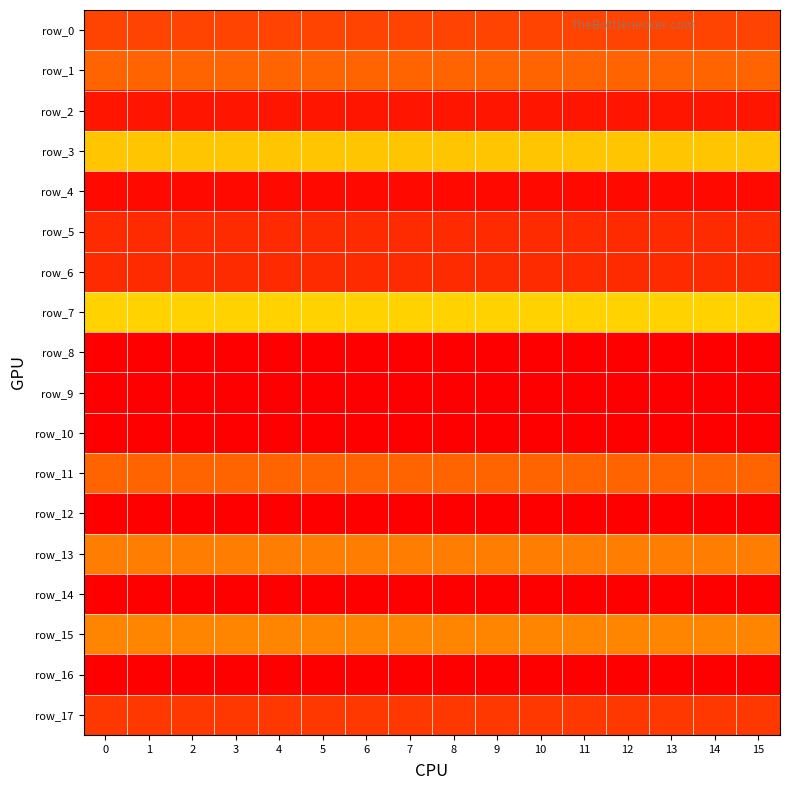

Reading left to right, transcribe all the data shown in this chart.

row_0: 17873060.2	17873060.2	17873060.2	17873060.2	17873060.2	17873060.2	17873060.2	17873060.2	17873060.2	17873060.2	17873060.2	17873060.2	17873060.2	17873060.2	17873060.2	17873060.2
row_1: 24163006.7	24163006.7	24163006.7	24163006.7	24163006.7	24163006.7	24163006.7	24163006.7	24163006.7	24163006.7	24163006.7	24163006.7	24163006.7	24163006.7	24163006.7	24163006.7
row_2: 5846758.9	5846758.9	5846758.9	5846758.9	5846758.9	5846758.9	5846758.9	5846758.9	5846758.9	5846758.9	5846758.9	5846758.9	5846758.9	5846758.9	5846758.9	5846758.9
row_3: 43041146.1	43041146.1	43041146.1	43041146.1	43041146.1	43041146.1	43041146.1	43041146.1	43041146.1	43041146.1	43041146.1	43041146.1	43041146.1	43041146.1	43041146.1	43041146.1
row_4: 2806115.1	2806115.1	2806115.1	2806115.1	2806115.1	2806115.1	2806115.1	2806115.1	2806115.1	2806115.1	2806115.1	2806115.1	2806115.1	2806115.1	2806115.1	2806115.1
row_5: 109329514.8	109329514.8	109329514.8	109329514.8	109329514.8	109329514.8	109329514.8	109329514.8	109329514.8	109329514.8	109329514.8	109329514.8	109329514.8	109329514.8	109329514.8	109329514.8
row_6: 11454184.9	11454184.9	11454184.9	11454184.9	11454184.9	11454184.9	11454184.9	11454184.9	11454184.9	11454184.9	11454184.9	11454184.9	11454184.9	11454184.9	11454184.9	11454184.9
row_7: 45391344.5	45391344.5	45391344.5	45391344.5	45391344.5	45391344.5	45391344.5	45391344.5	45391344.5	45391344.5	45391344.5	45391344.5	45391344.5	45391344.5	45391344.5	45391344.5
row_8: 0.0	0.0	0.0	0.0	0.0	0.0	0.0	0.0	0.0	0.0	0.0	0.0	0.0	0.0	0.0	0.0
row_9: 120890974.5	120890974.5	120890974.5	120890974.5	120890974.5	120890974.5	120890974.5	120890974.5	120890974.5	120890974.5	120890974.5	120890974.5	120890974.5	120890974.5	120890974.5	120890974.5
row_10: 0.0	0.0	0.0	0.0	0.0	0.0	0.0	0.0	0.0	0.0	0.0	0.0	0.0	0.0	0.0	0.0
row_11: 96765024.2	96765024.2	96765024.2	96765024.2	96765024.2	96765024.2	96765024.2	96765024.2	96765024.2	96765024.2	96765024.2	96765024.2	96765024.2	96765024.2	96765024.2	96765024.2
row_12: 0.0	0.0	0.0	0.0	0.0	0.0	0.0	0.0	0.0	0.0	0.0	0.0	0.0	0.0	0.0	0.0
row_13: 92003105.6	92003105.6	92003105.6	92003105.6	92003105.6	92003105.6	92003105.6	92003105.6	92003105.6	92003105.6	92003105.6	92003105.6	92003105.6	92003105.6	92003105.6	92003105.6
row_14: 0.0	0.0	0.0	0.0	0.0	0.0	0.0	0.0	0.0	0.0	0.0	0.0	0.0	0.0	0.0	0.0
row_15: 90898682.2	90898682.2	90898682.2	90898682.2	90898682.2	90898682.2	90898682.2	90898682.2	90898682.2	90898682.2	90898682.2	90898682.2	90898682.2	90898682.2	90898682.2	90898682.2
row_16: 0.0	0.0	0.0	0.0	0.0	0.0	0.0	0.0	0.0	0.0	0.0	0.0	0.0	0.0	0.0	0.0
row_17: 105848475.6	105848475.6	105848475.6	105848475.6	105848475.6	105848475.6	105848475.6	105848475.6	105848475.6	105848475.6	105848475.6	105848475.6	105848475.6	105848475.6	105848475.6	105848475.6